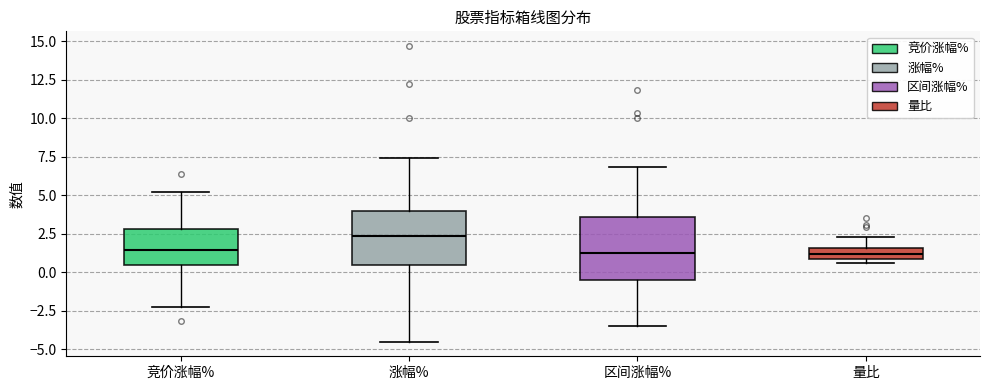

Where is the upper edge of the box for 量比 on the y-axis? The values are not printed on the chart, so give them approximately, as read against the axis.

1.5